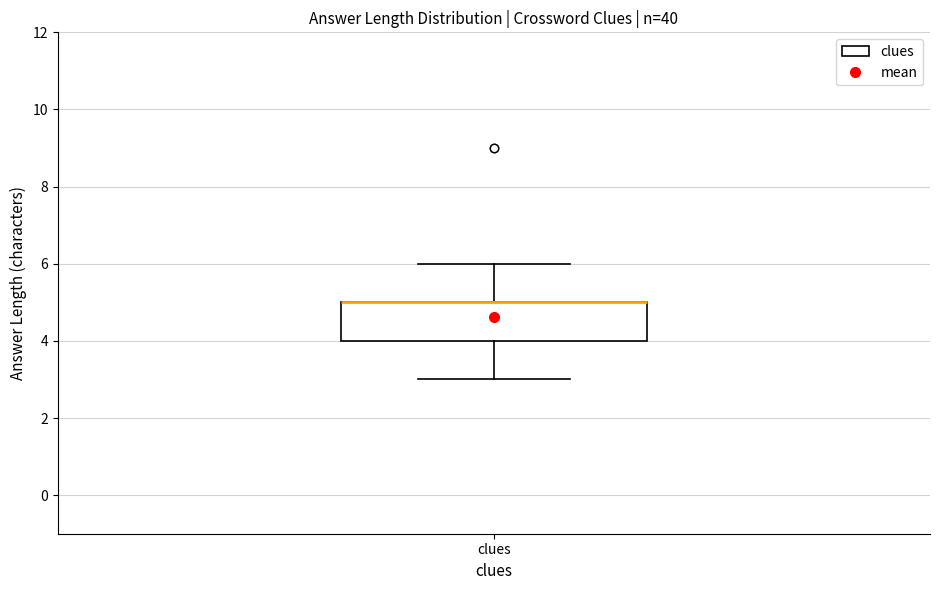

Read this box plot against the y-axis: the position of the median line, the range covered by the box, and the ends of both whiskers. The values are not printed on the chart, so give them approximately, as read against the axis.

median 5 (drawn on the box's upper edge), box 4 to 5, whiskers 3 to 6